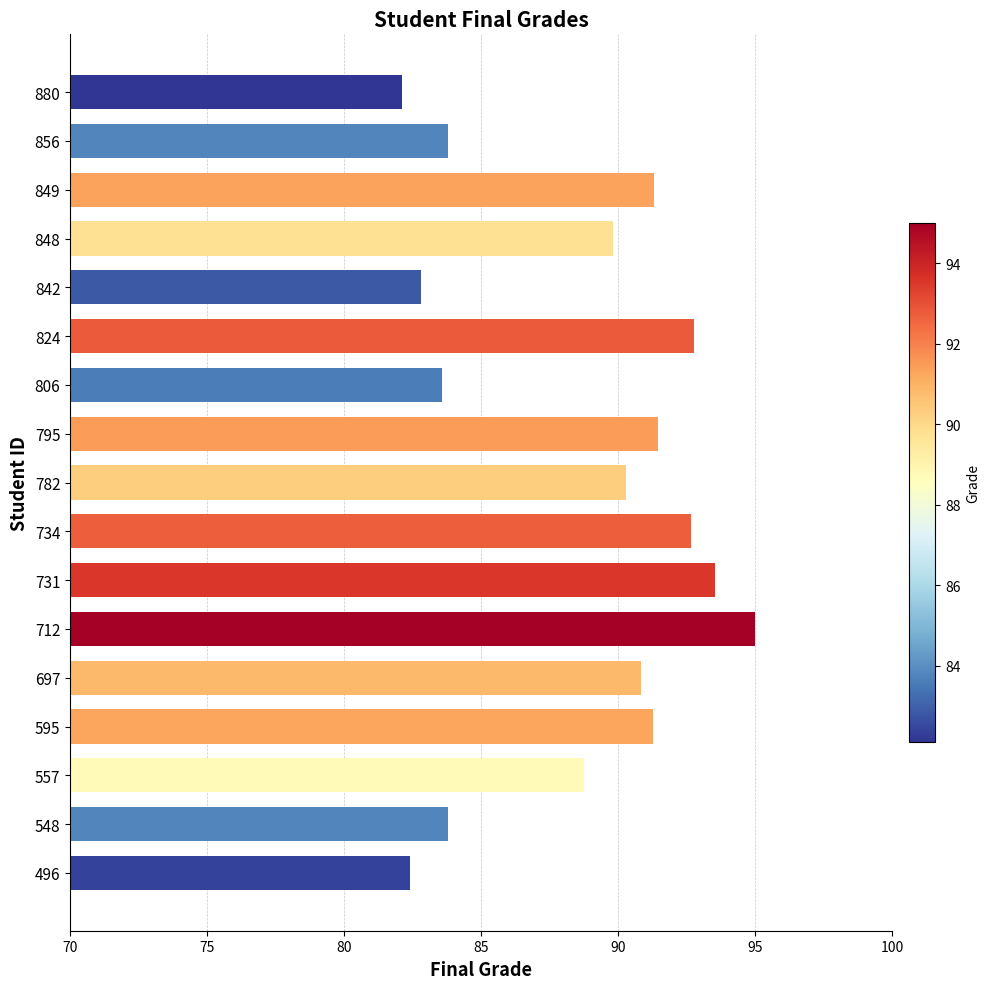

What is the greatest value displayed?

95.0